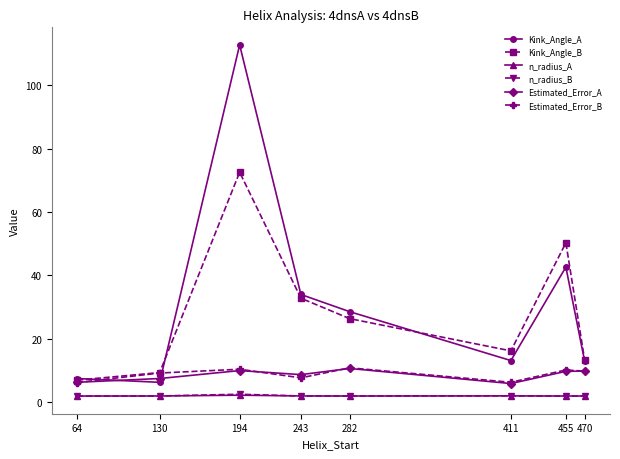

What is the sum of the Kink_Angle_A values at 194 and 64?

120.2